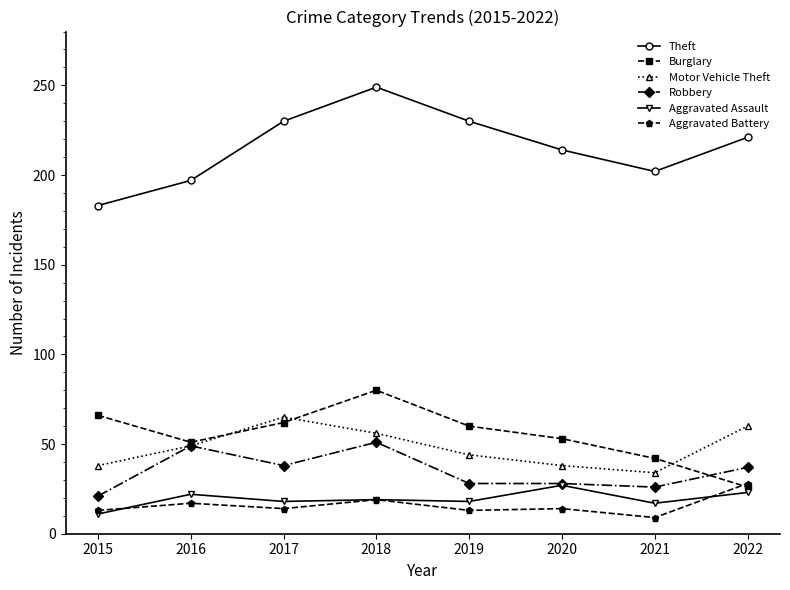

What is the value of the Burglary point at the 5th from the left?

60